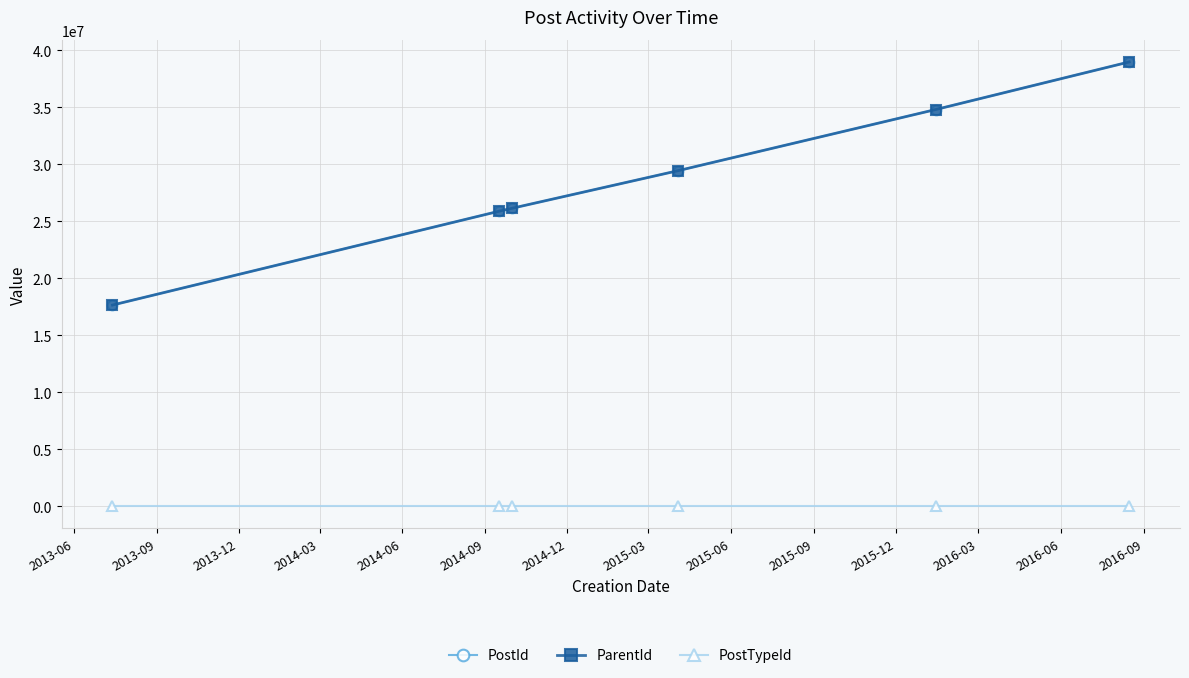

Does the chart have visible grid lines?

Yes